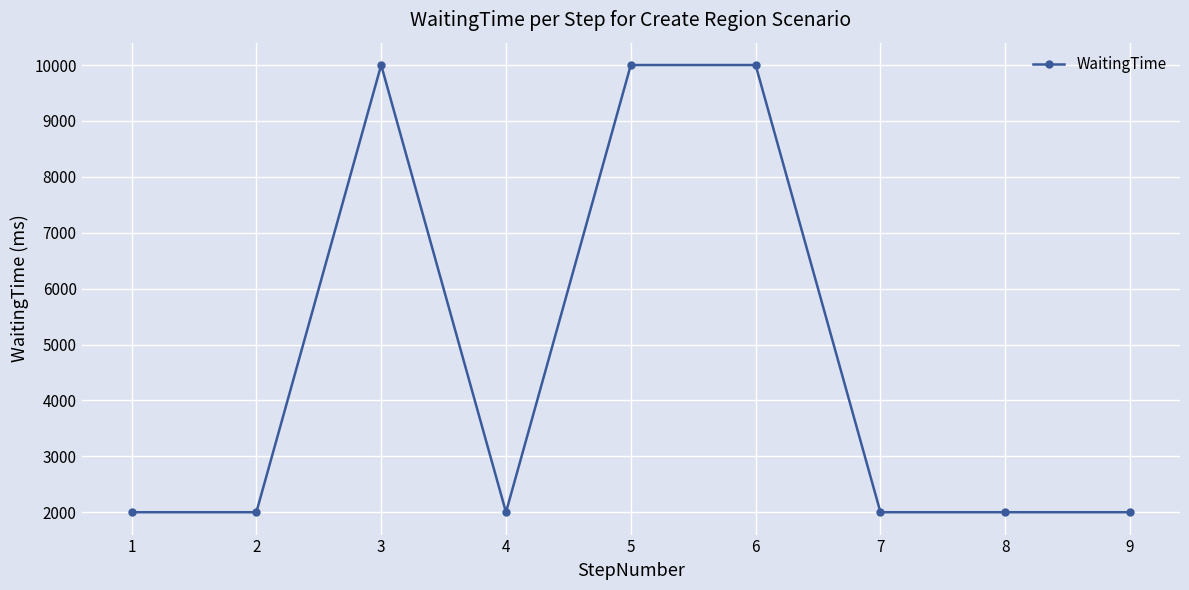

Is it true that the value at 6 is 10000?

True